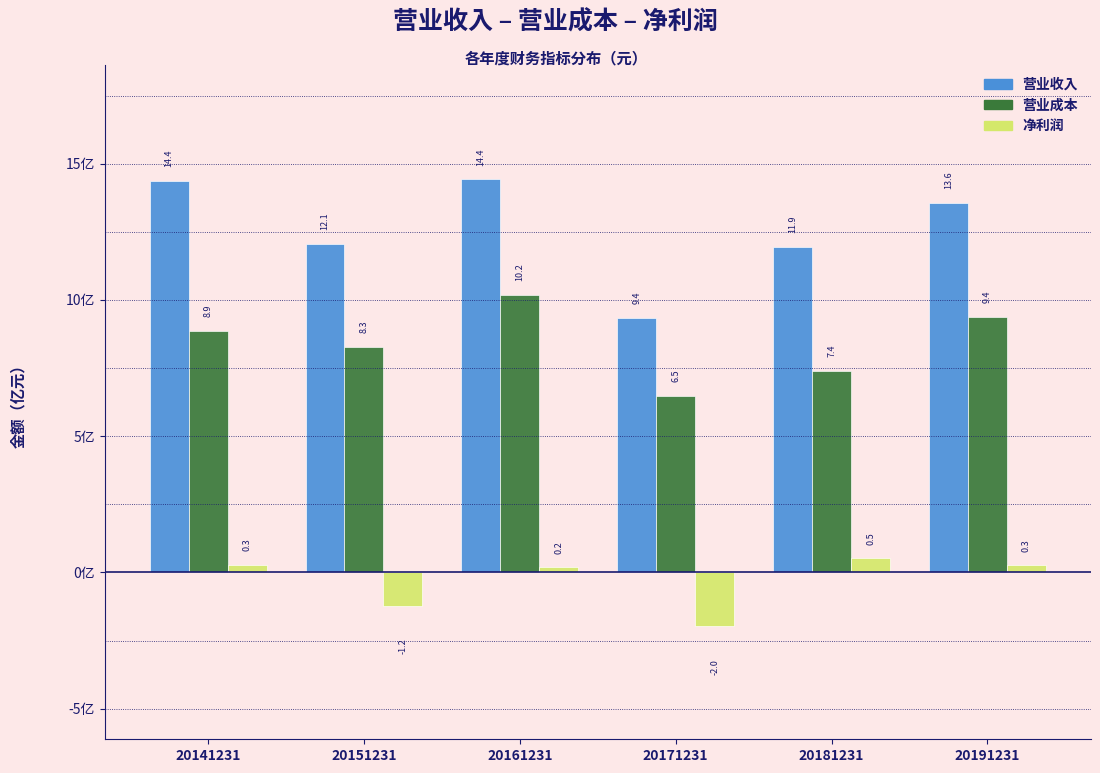

Reading left to right, what are all the values shown in this chart?

营业收入: 20141231=14.4	20151231=12.1	20161231=14.4	20171231=9.4	20181231=11.9	20191231=13.6
营业成本: 20141231=8.9	20151231=8.3	20161231=10.2	20171231=6.5	20181231=7.4	20191231=9.4
净利润: 20141231=0.3	20151231=-1.2	20161231=0.2	20171231=-2.0	20181231=0.5	20191231=0.3